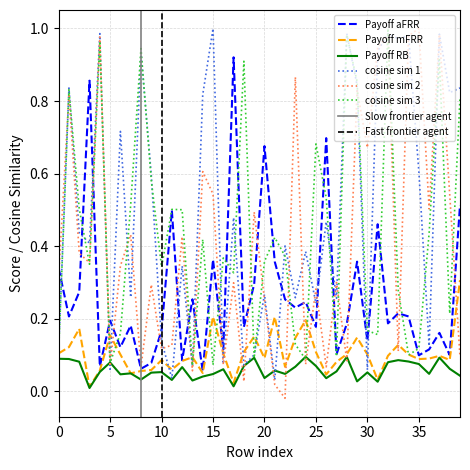

How many lines are shown in the chart?

6